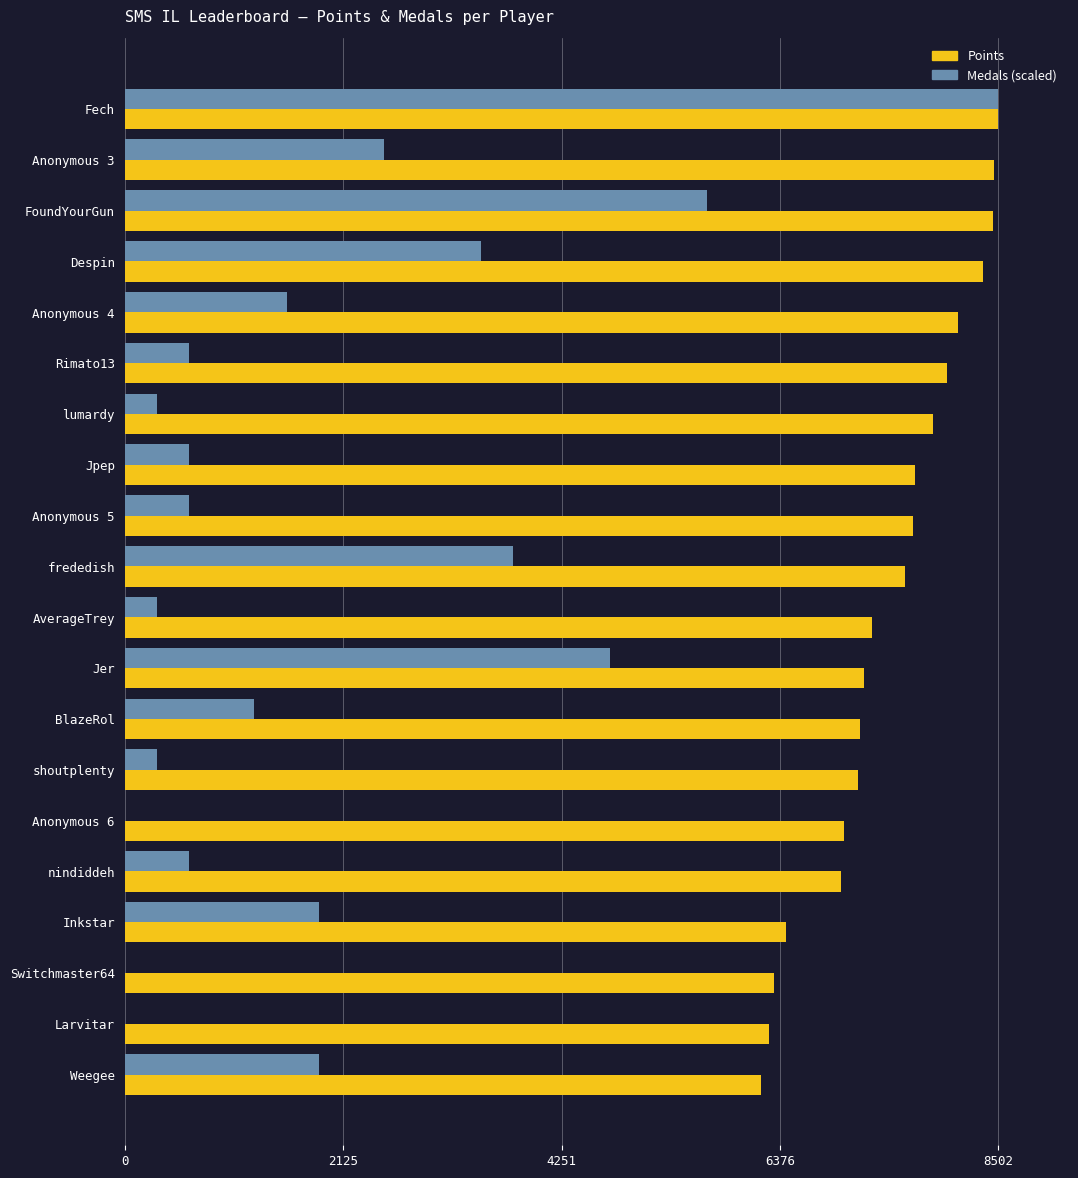

True or false: Points has a value of 2276.7 at Despin.

False